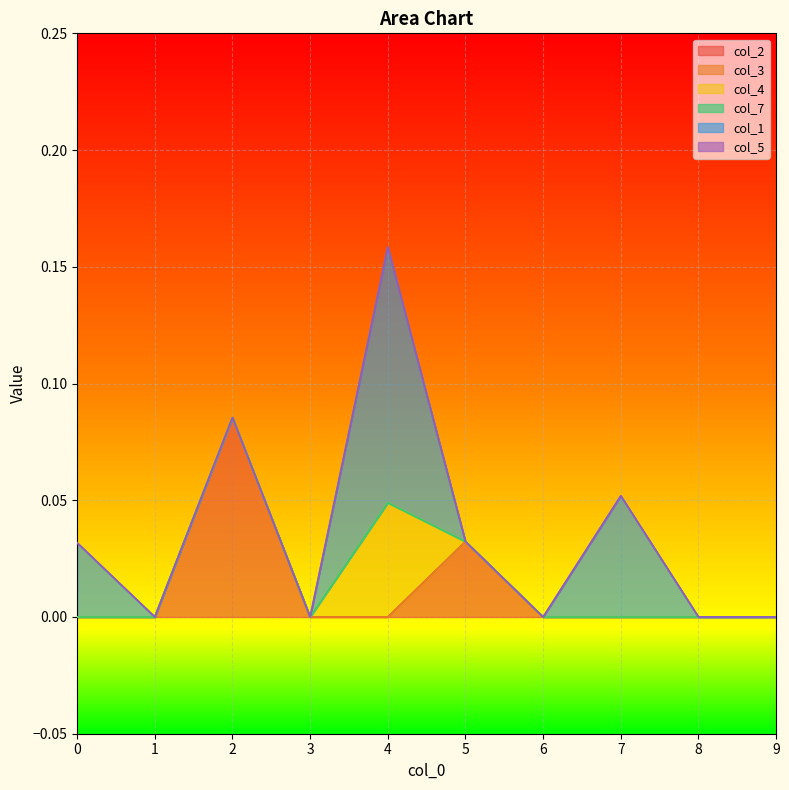

At 6, list the series in order from largest to smallest.

col_2, col_3, col_4, col_7, col_1, col_5